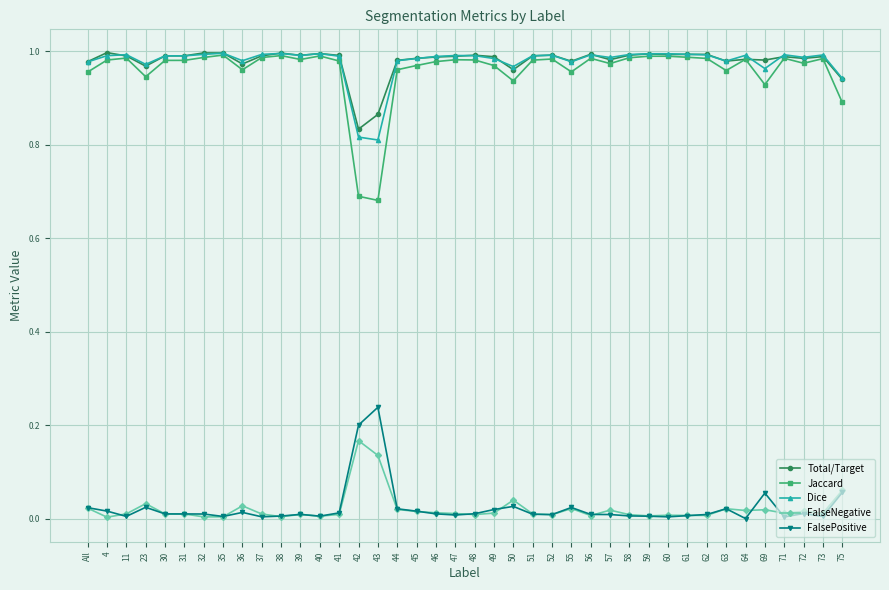

True or false: FalsePositive and Dice cross at least once.

False